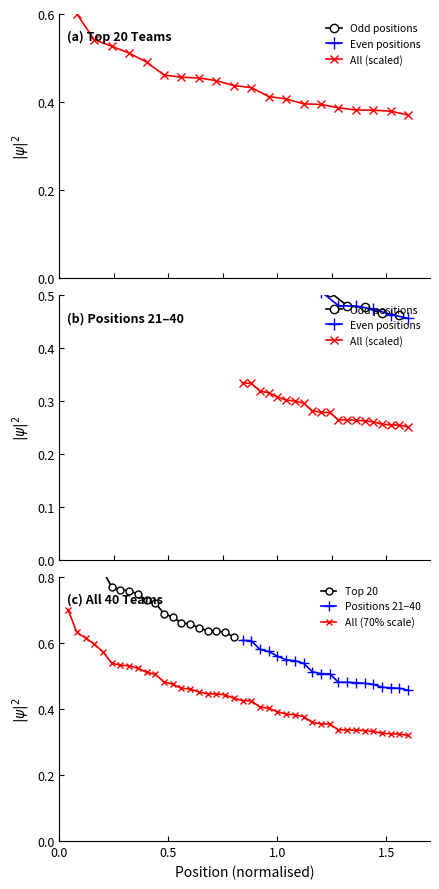

At how many categories does at least one series exceed 0?

20